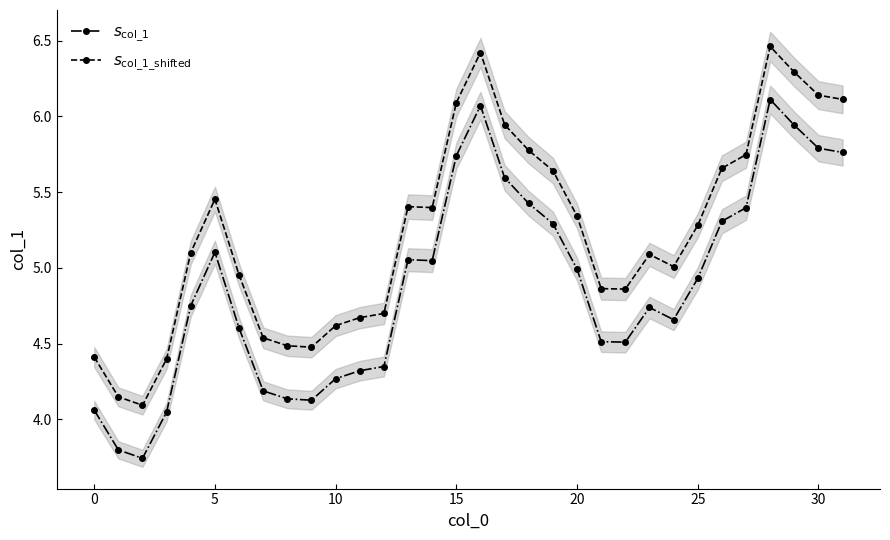

True or false: $s_{\mathrm{col\_1\_shifted}}$ and $s_{\mathrm{col\_1}}$ intersect in this chart.

False